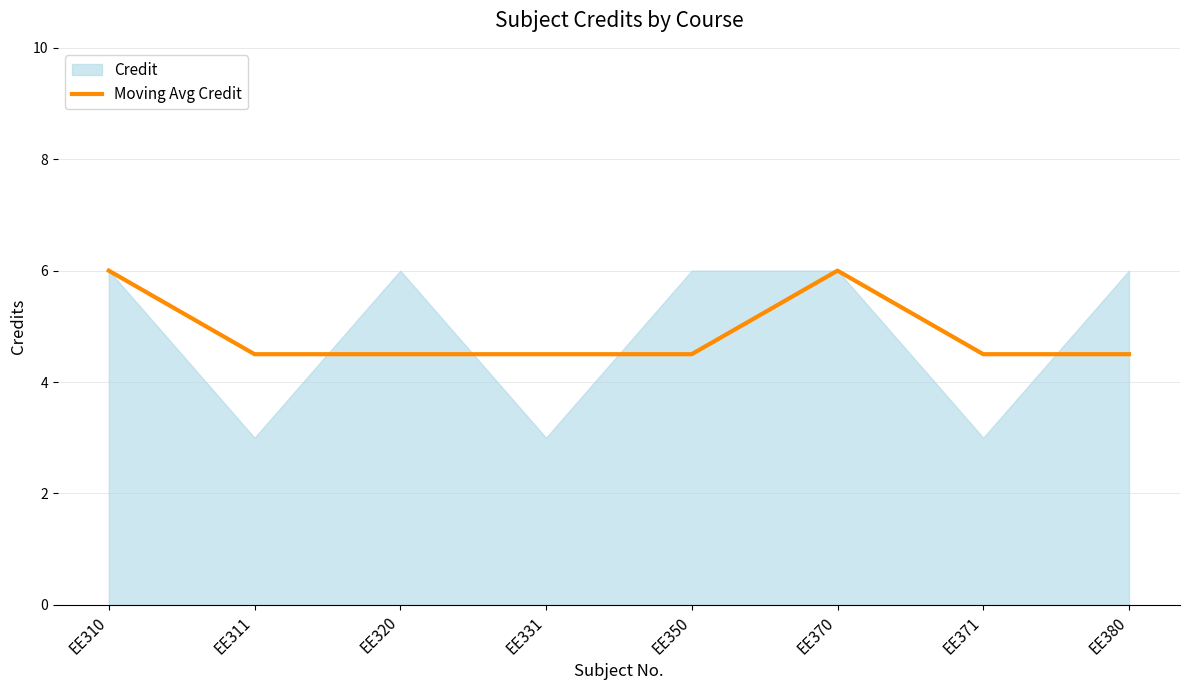

The value of Moving Avg Credit at EE370 is 6.0. True or false?

True